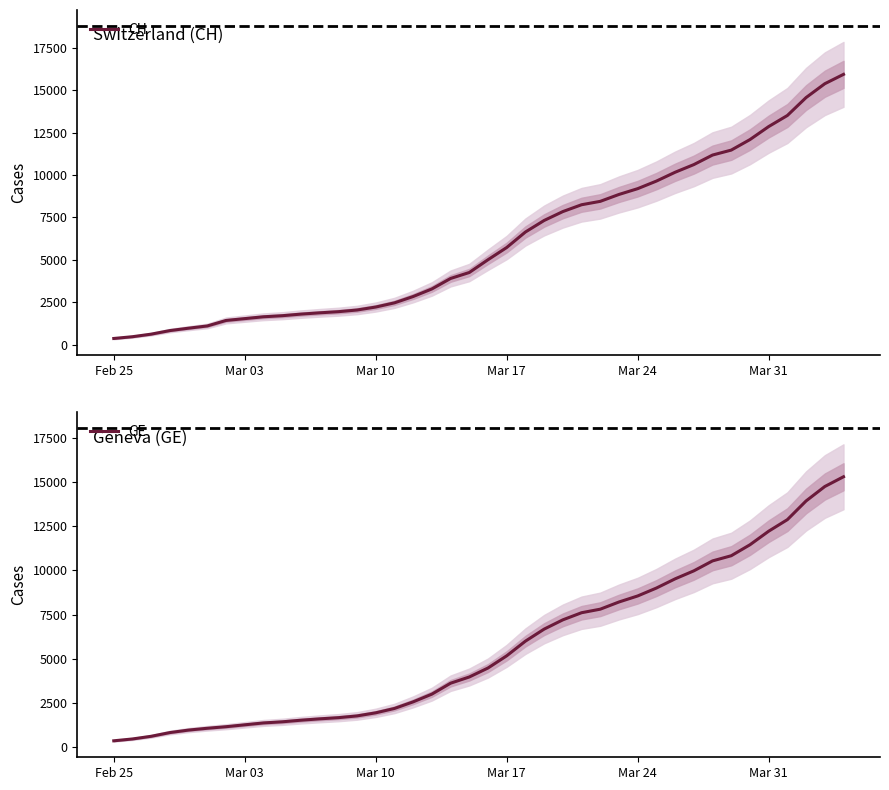

True or false: GE has more than 1 points higher than both neighbors.

False